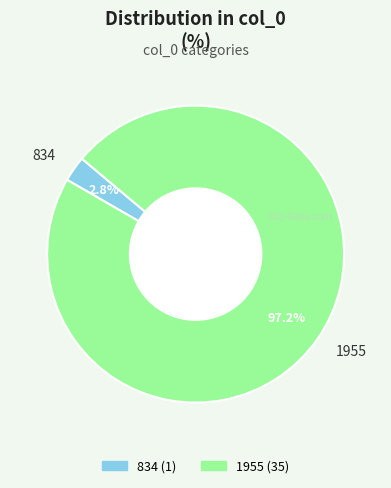

To the nearest percent, what portion does 834 represent?

3%